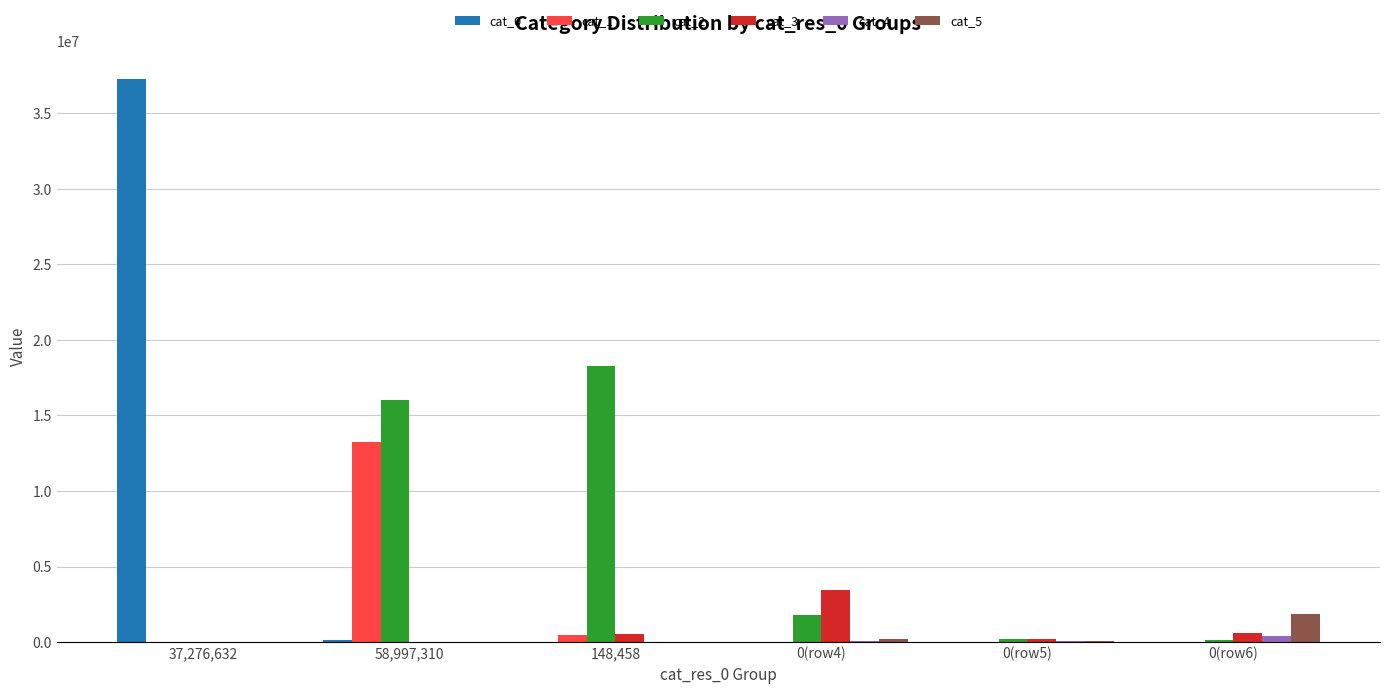

How many series are shown in this chart?

6